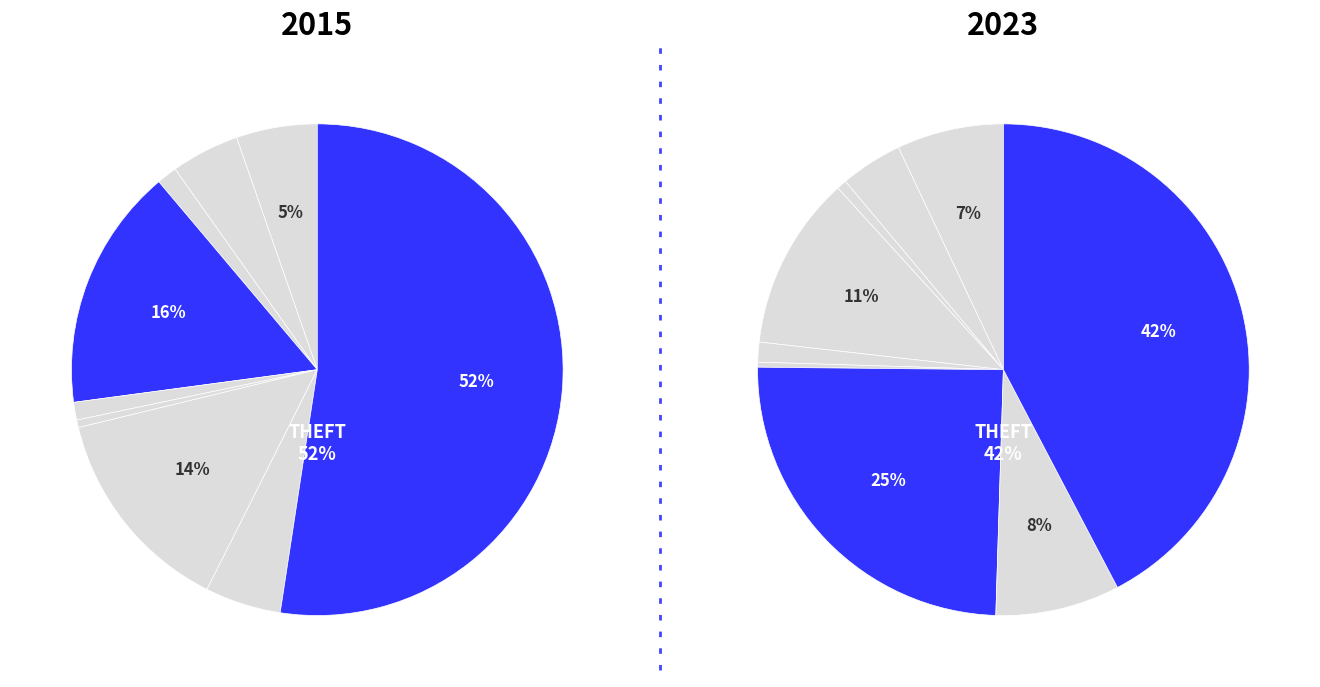

Does Motor Vehicle Theft account for over 50% of the chart?

No